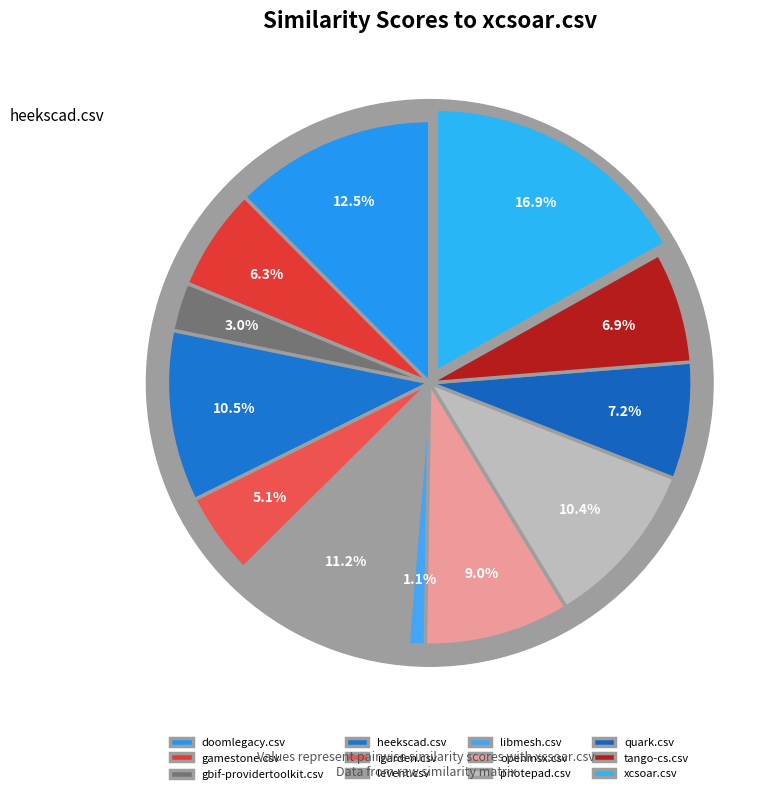

The libmesh.csv slice represents 1% of the pie. True or false?

True